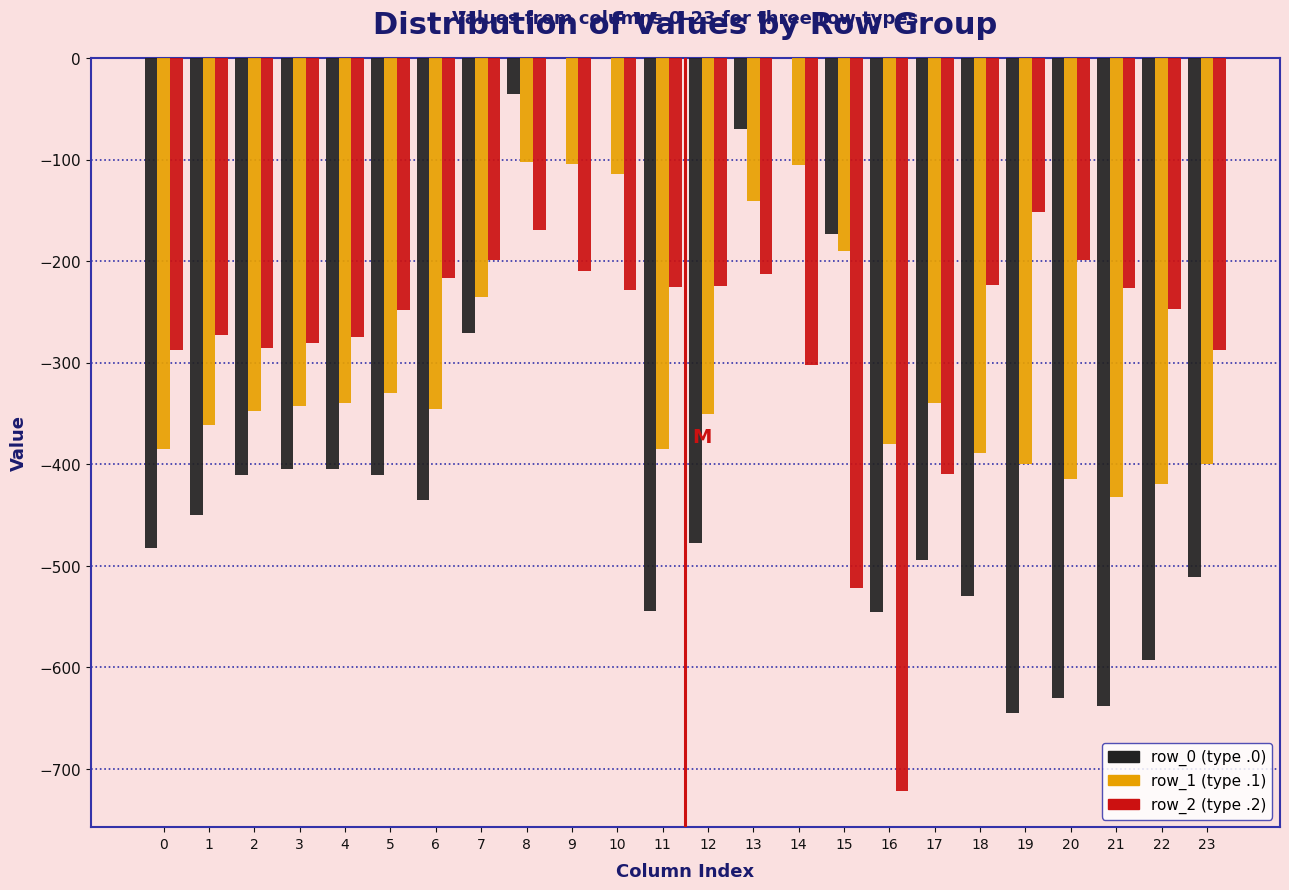

What is the total value across all series at 15?

-885.4